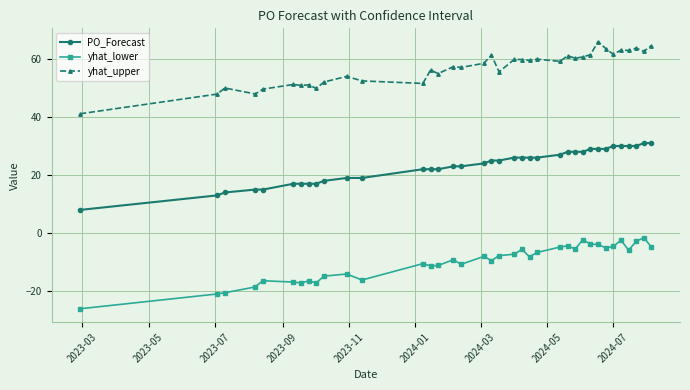

What is the average value of the PO_Forecast series?

23.2